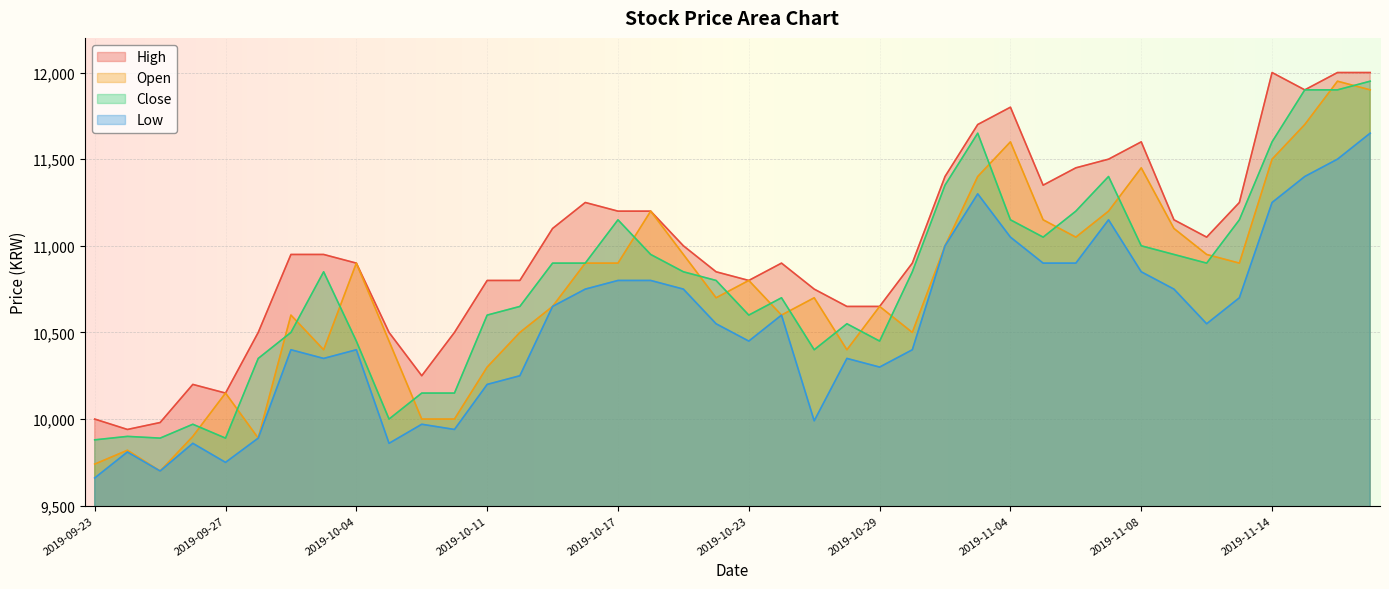

True or false: High and Low cross at least once.

False